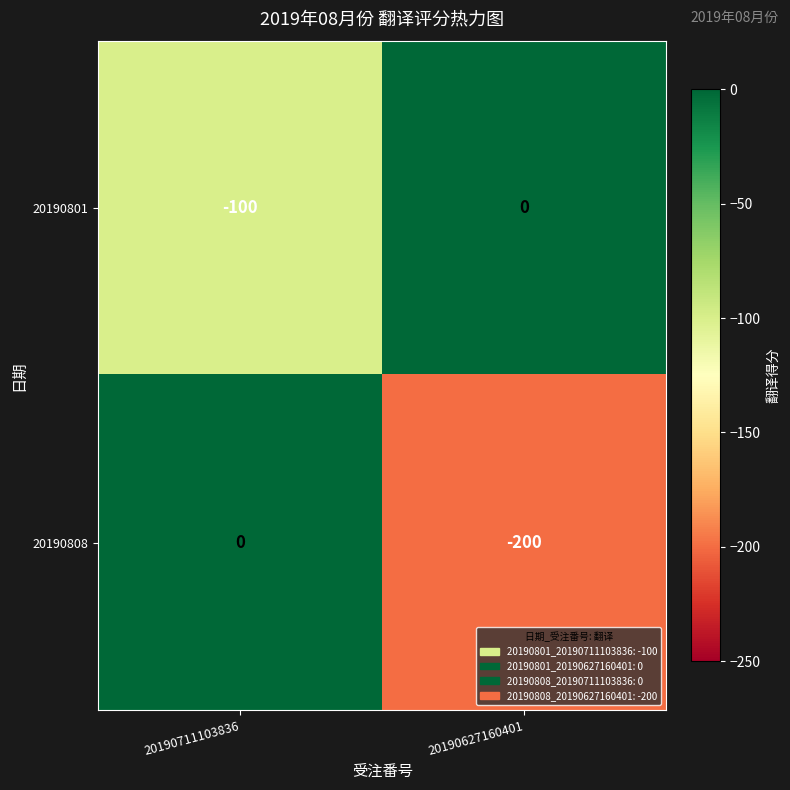

At which category is the sum across all series the highest?

20190711103836